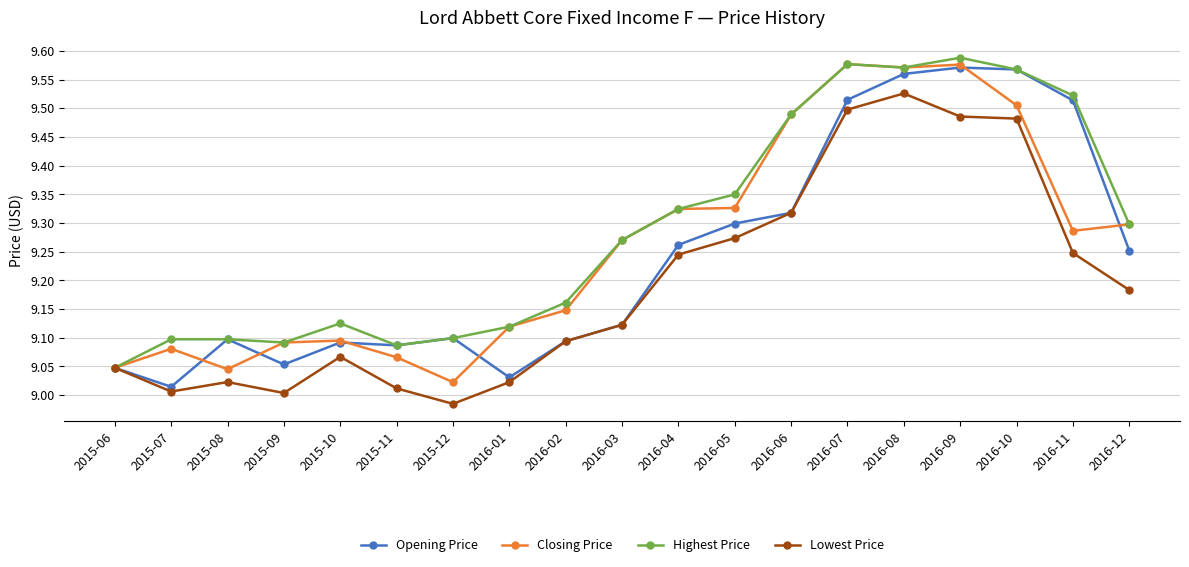

Where is the first local maximum for Opening Price?

2015-08